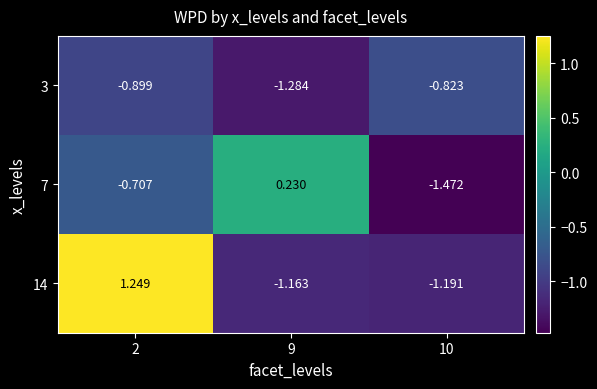

Is the value of 7 at 9 greater than the value of 14 at 2?

No